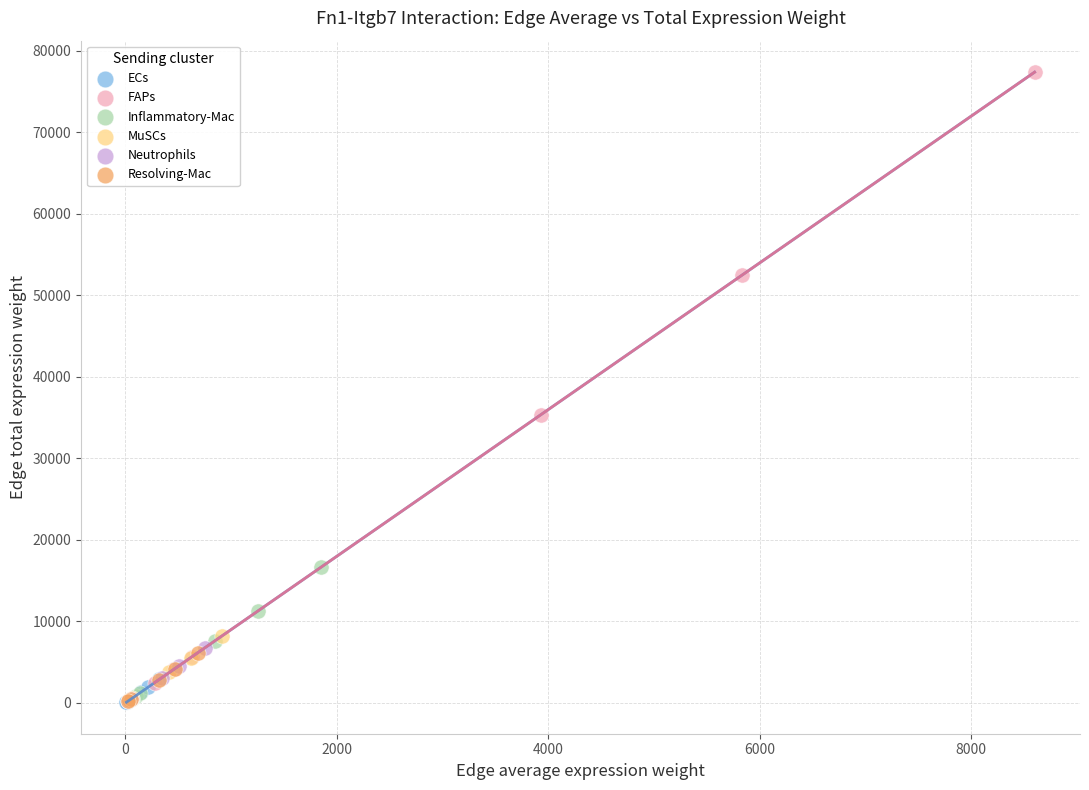

Which series reaches the maximum Y coordinate?

FAPs